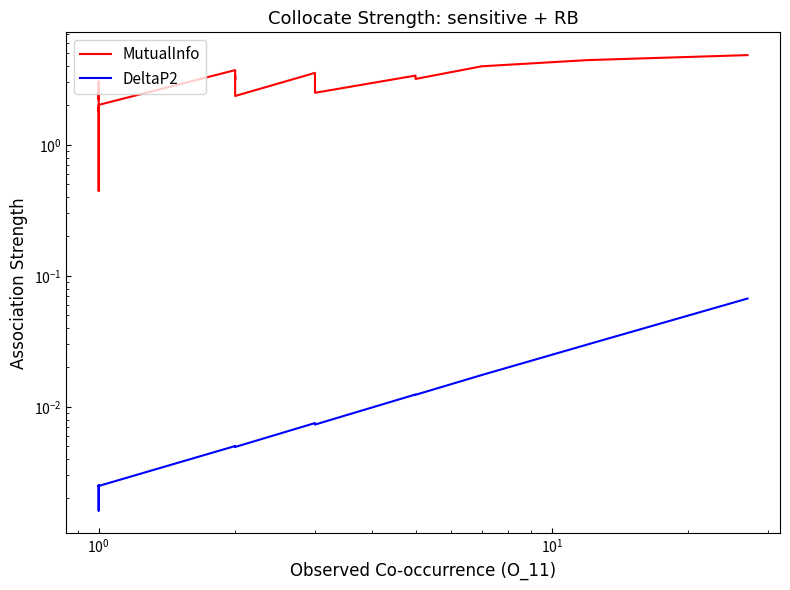

Does the chart display data point markers on the line(s)?

No